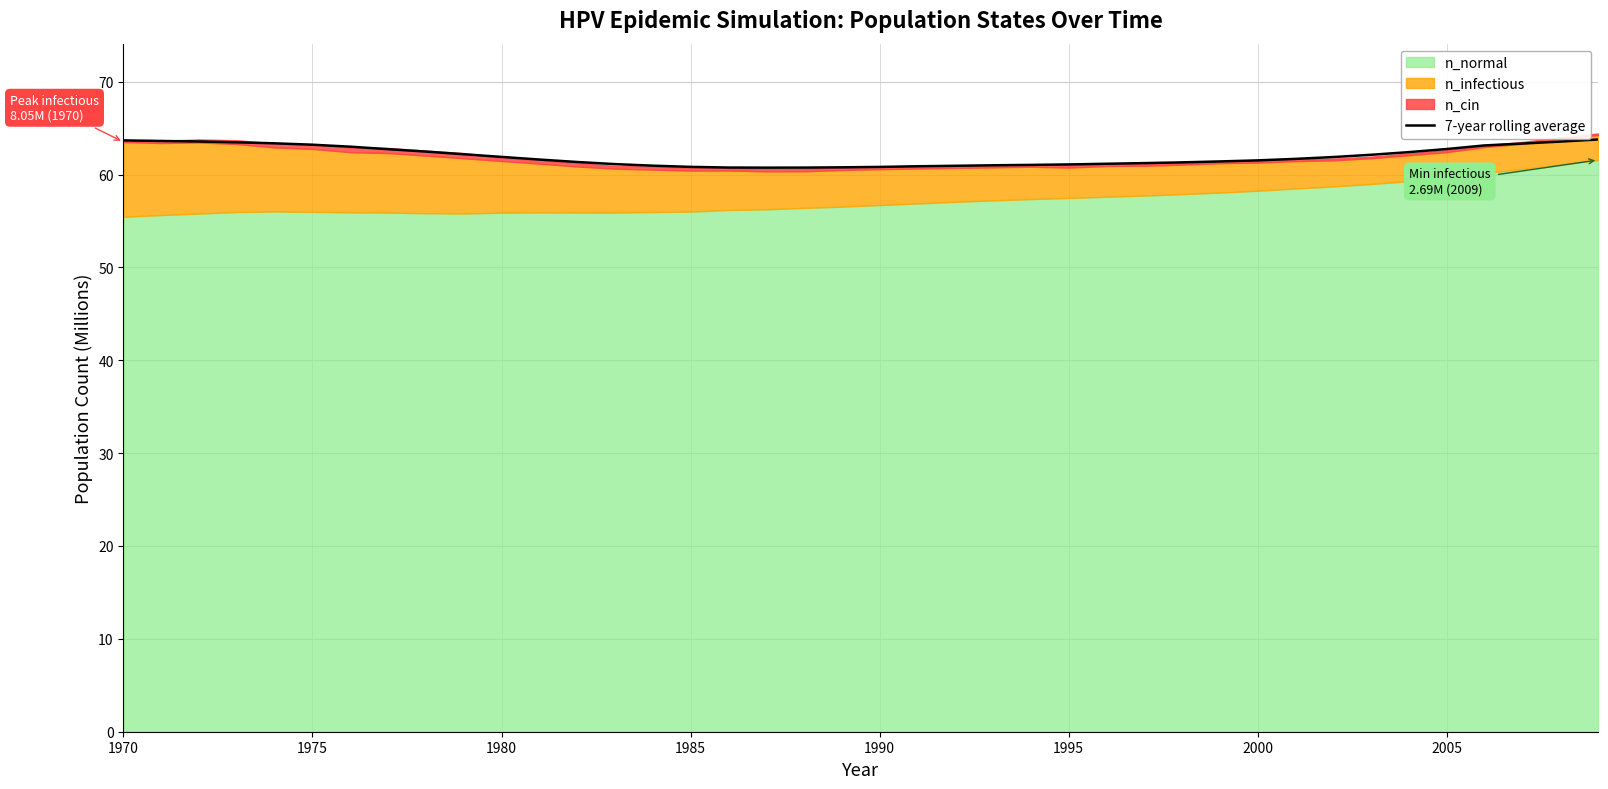

Reading left to right, transcribe all the data shown in this chart.

63.7	63.6	63.6	63.5	63.4	63.2	63.0	62.7	62.5	62.2	61.9	61.6	61.4	61.1	61.0	60.8	60.8	60.7	60.7	60.8	60.8	60.9	60.9	61.0	61.0	61.1	61.2	61.2	61.3	61.4	61.5	61.7	61.9	62.1	62.4	62.7	63.1	63.3	63.5	63.8